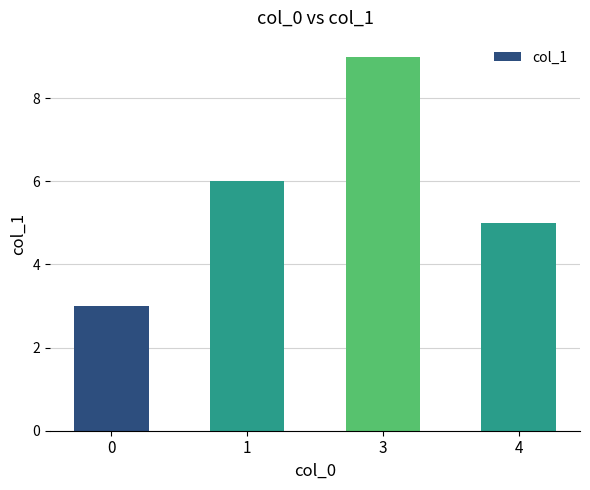

Reading left to right, transcribe all the data shown in this chart.

0=3	1=6	3=9	4=5